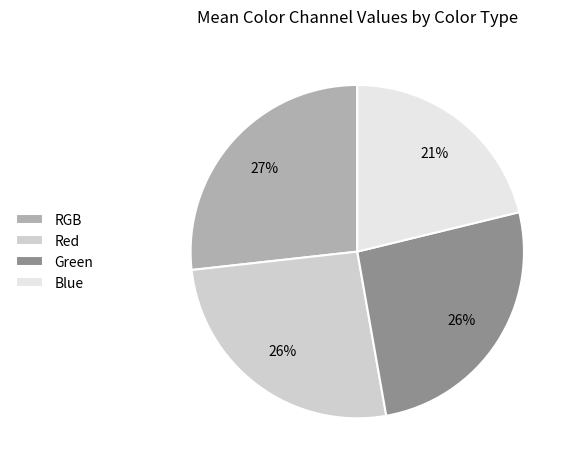

What percentage is the Red slice, to the nearest percent?

26%